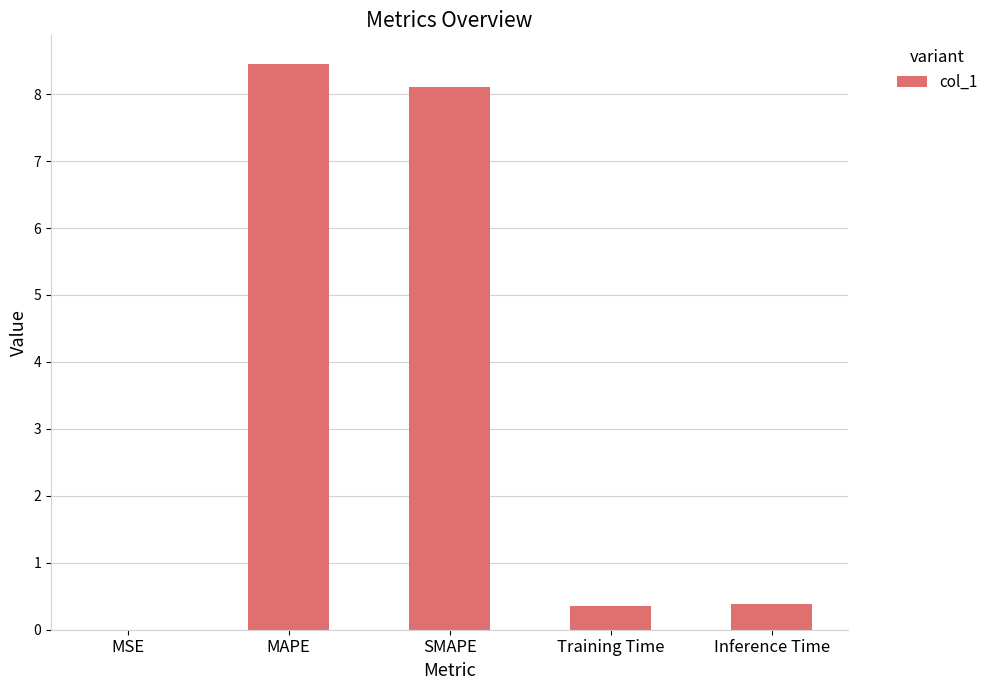

What is the greatest value displayed?

8.5